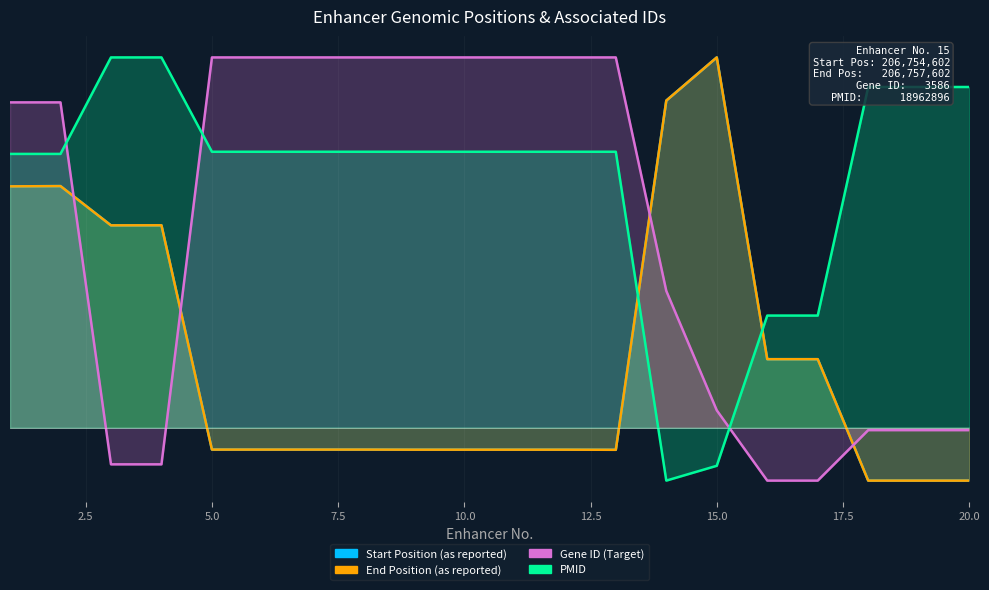

True or false: PMID and Gene ID (Target) intersect in this chart.

True